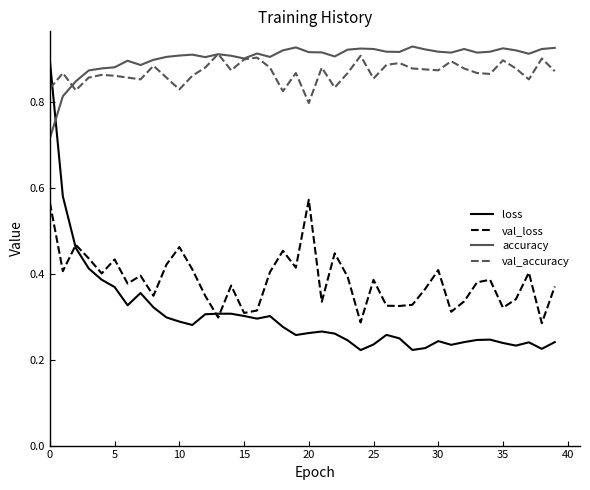

Which series has the largest range (max minus min)?

loss